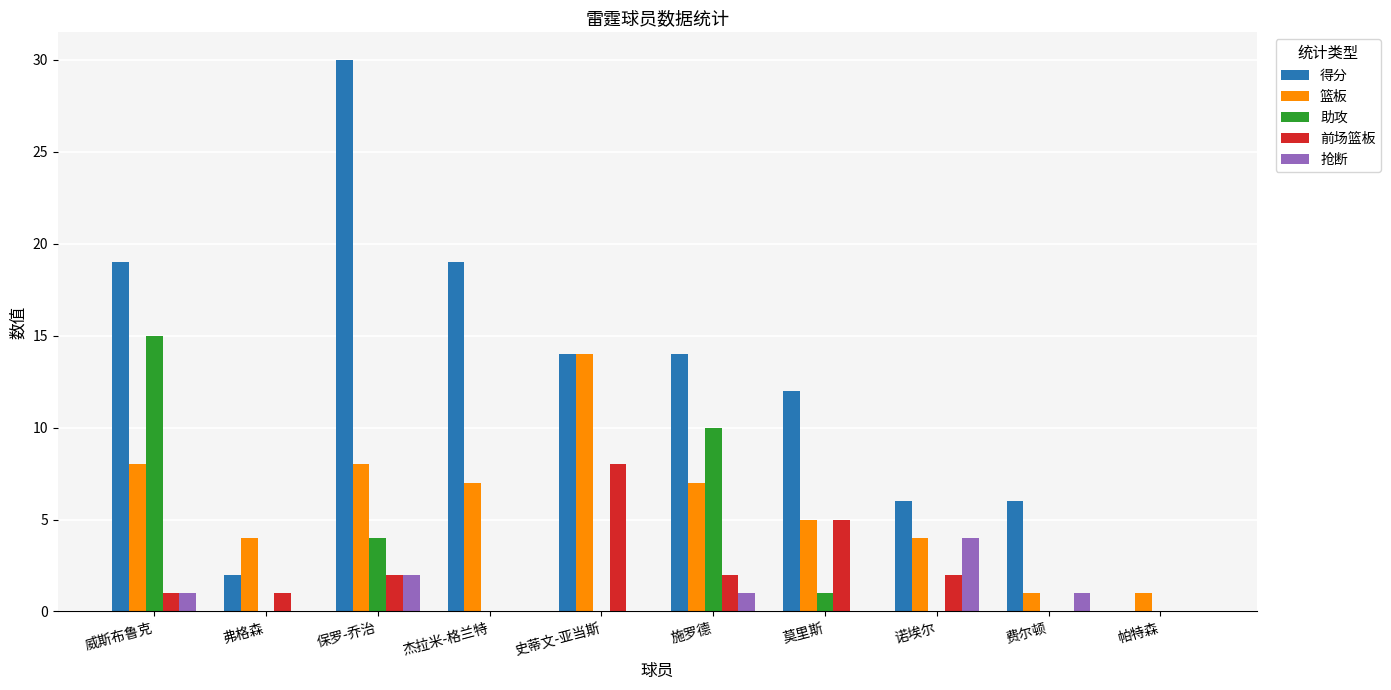

Which series changed the most between 史蒂文-亚当斯 and 帕特森?

得分